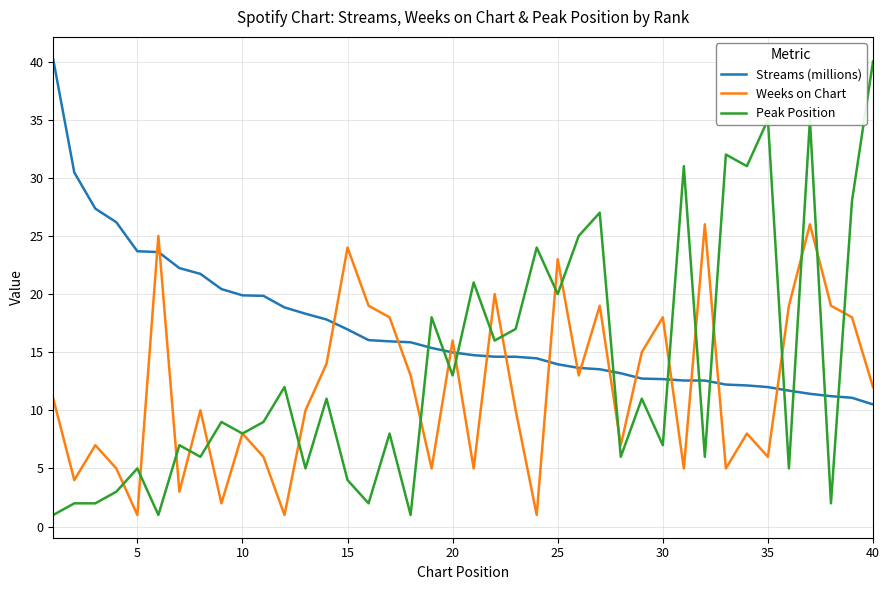

What is the maximum value for Streams (millions)?

40.2